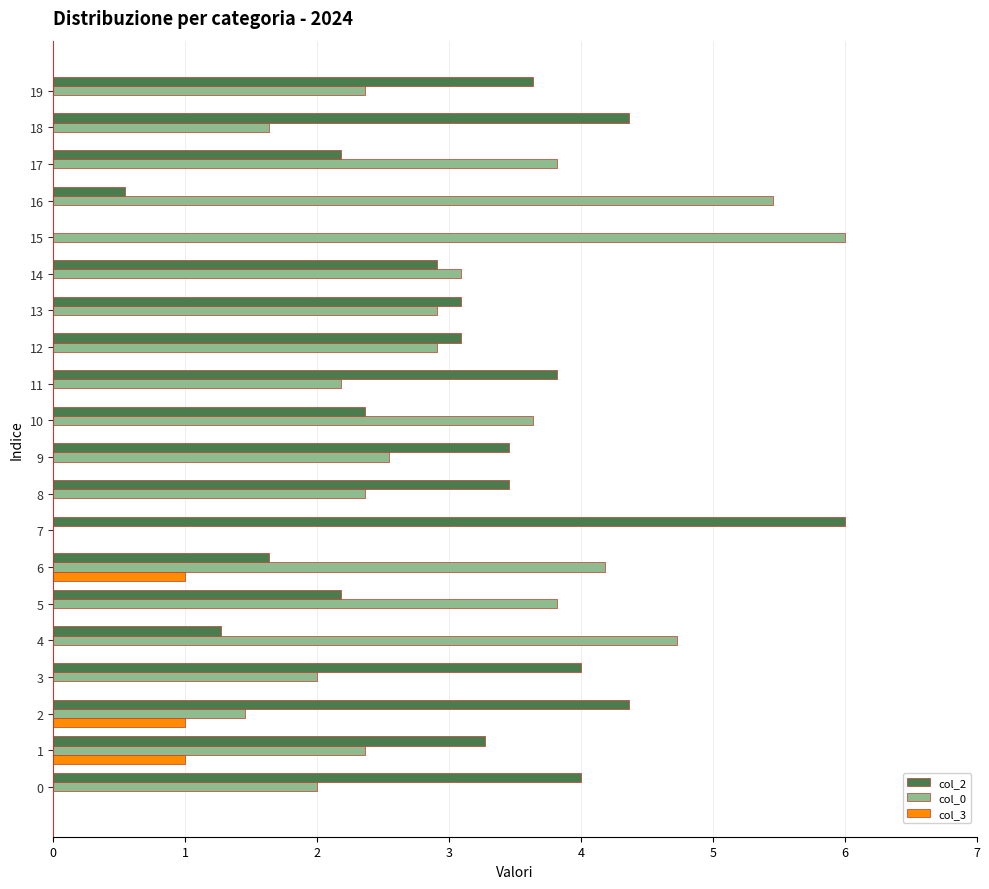

What is the sum of the col_0 values at 5 and 2?

5.3